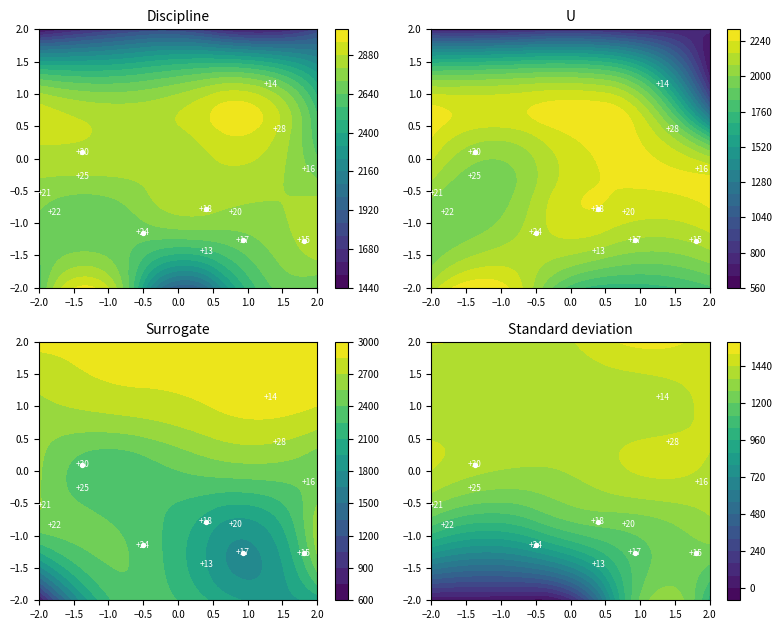

Reading right to left, extract all data points from this chart.

0.1	-0.8	-1.3	-1.3	-1.2